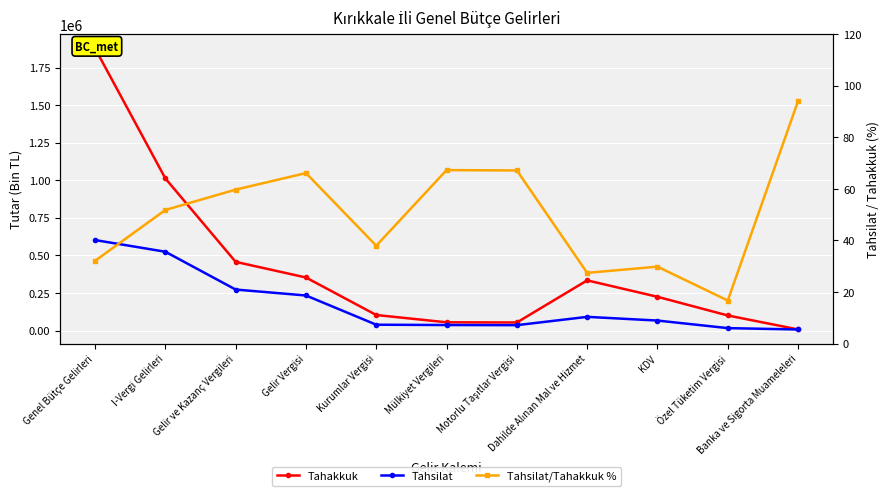

Which series has the widest spread of values?

Tahakkuk